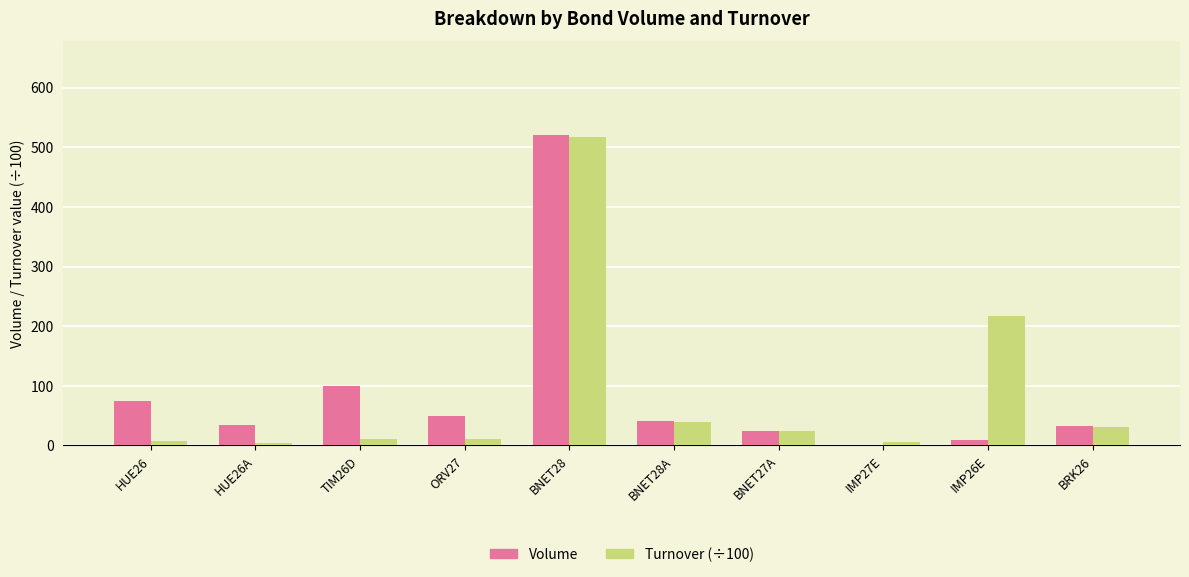

What is the total value across all series at BNET27A?

48.2